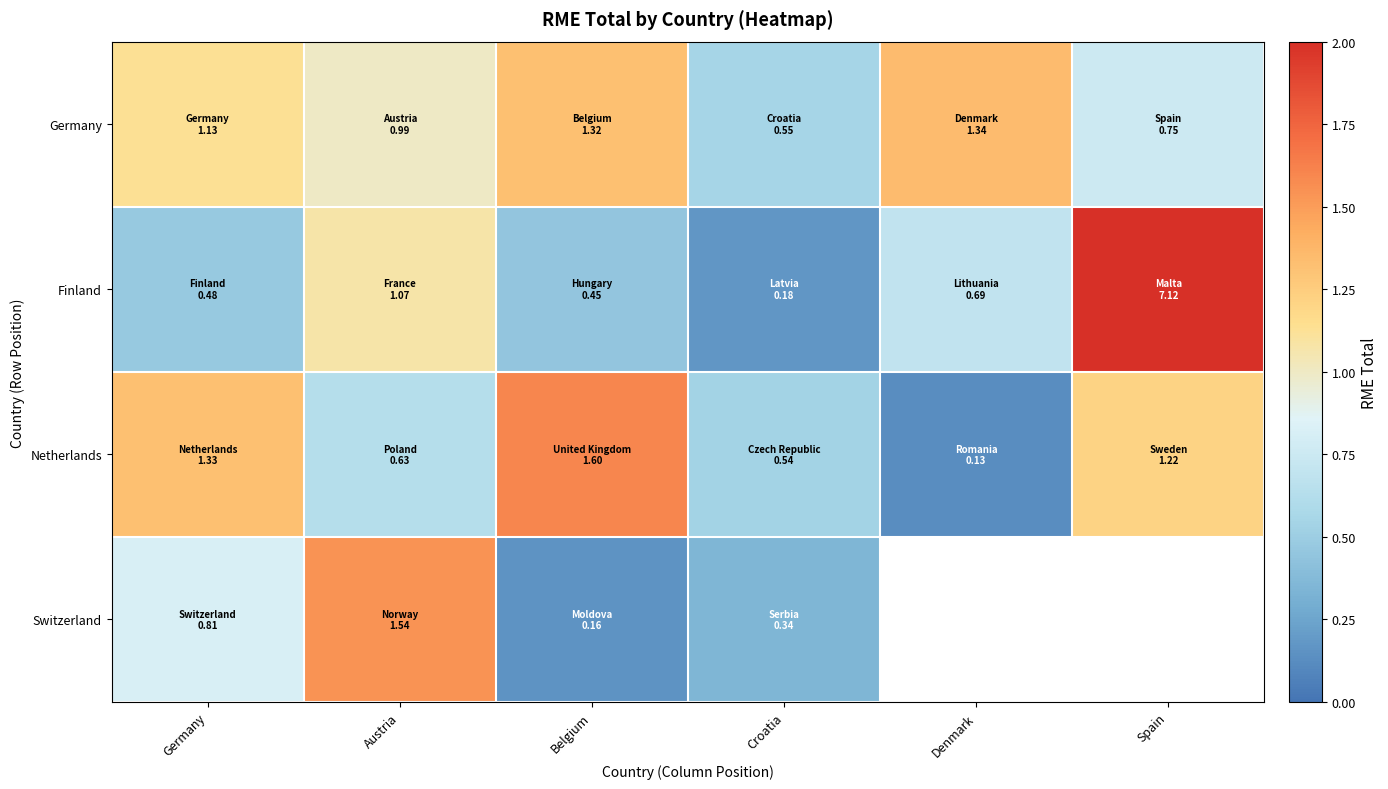

Is the value of Germany at Belgium greater than the value of Finland at Belgium?

Yes